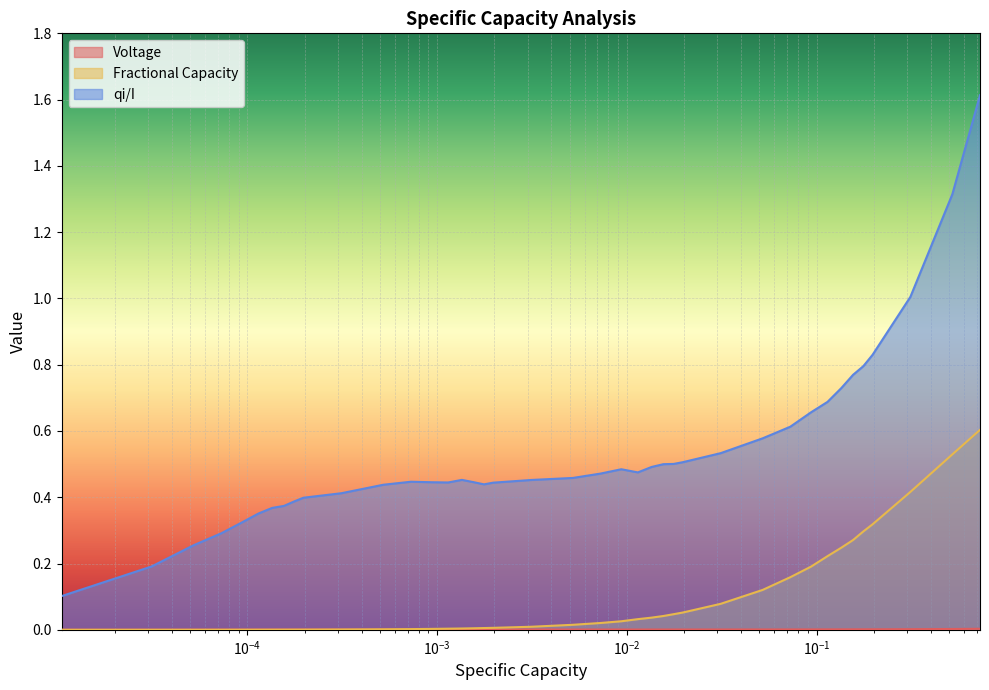

Which series has the widest spread of values?

qi/I